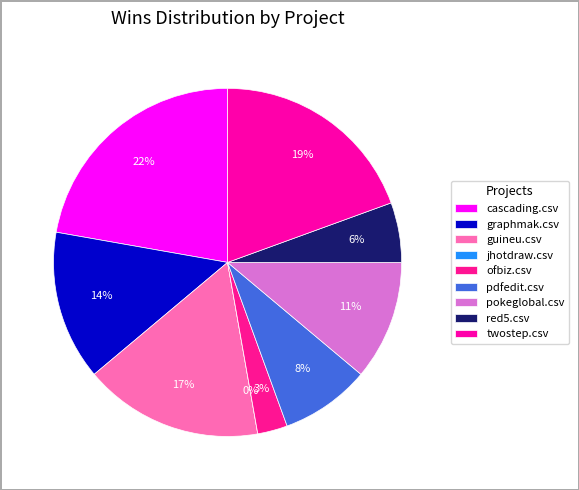

The pdfedit.csv slice represents 8% of the pie. True or false?

True